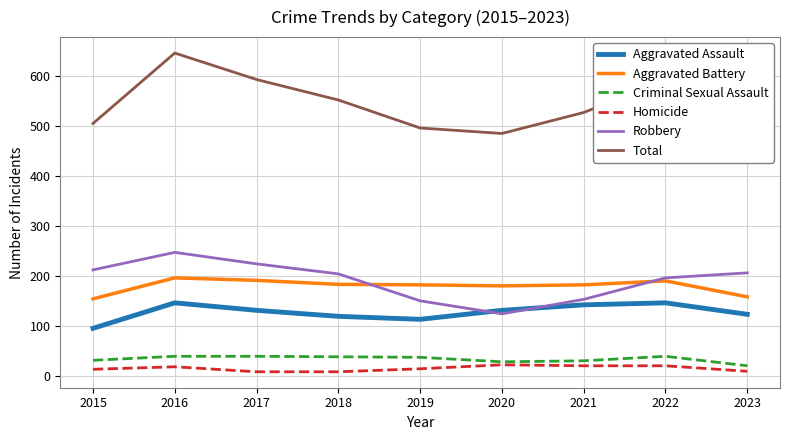

True or false: Aggravated Battery and Criminal Sexual Assault intersect in this chart.

False